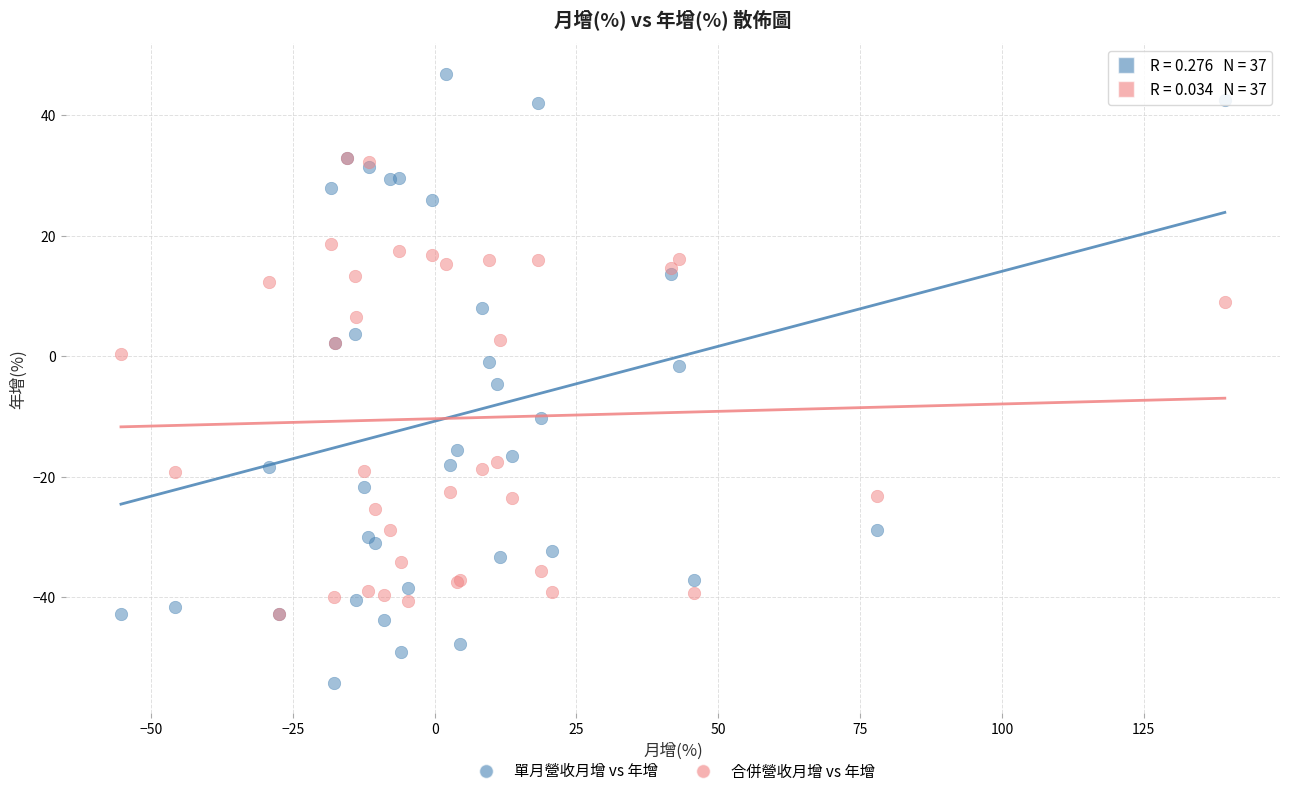

Which series has the largest Y range (max minus min)?

單月營收月增 vs 年增